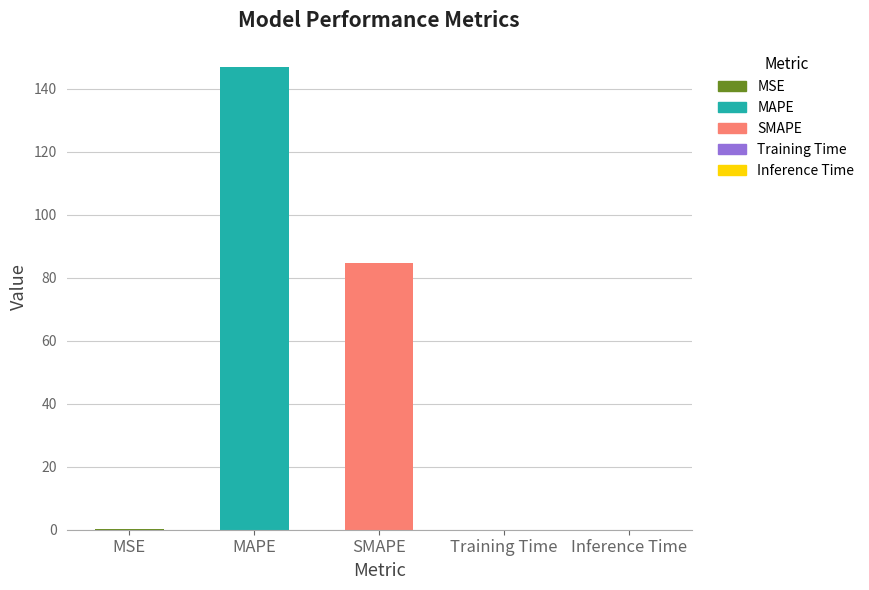

What is the sum of the values at Inference Time and SMAPE?

84.7